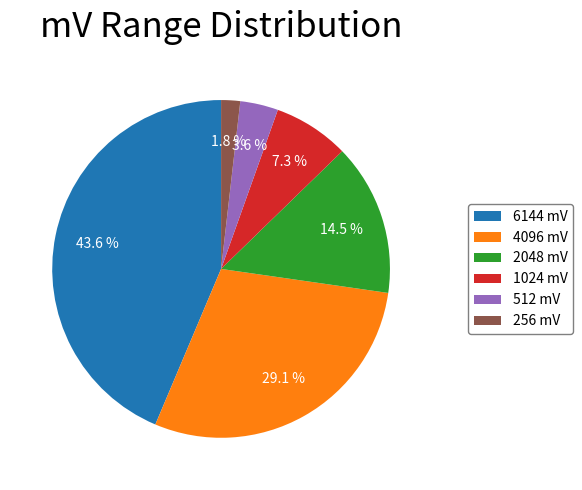

To the nearest percent, what is the combined percentage of 6144 mV and 4096 mV?

73%